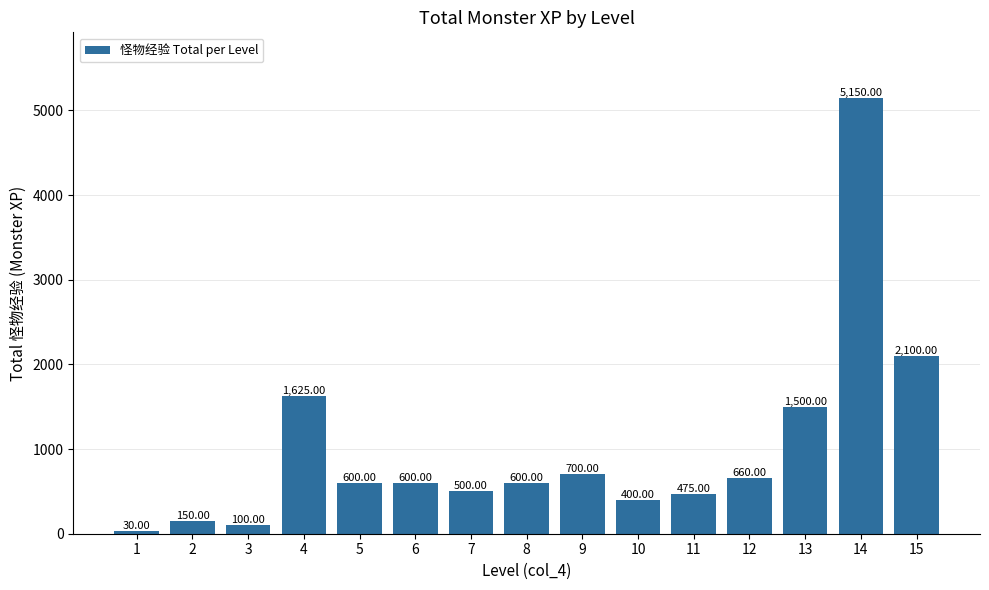

What is the sum of the values at 12 and 1?

690